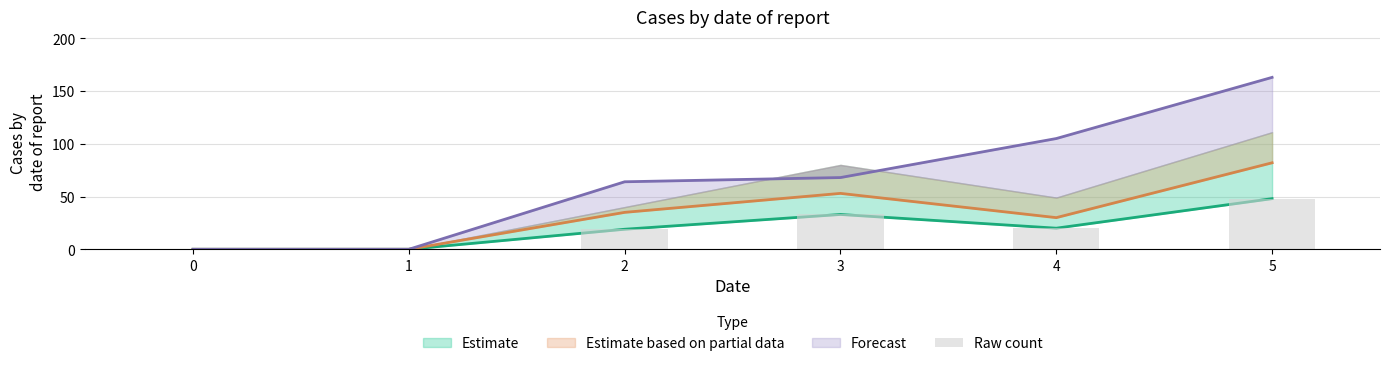

The value at 3 is 33. True or false?

True